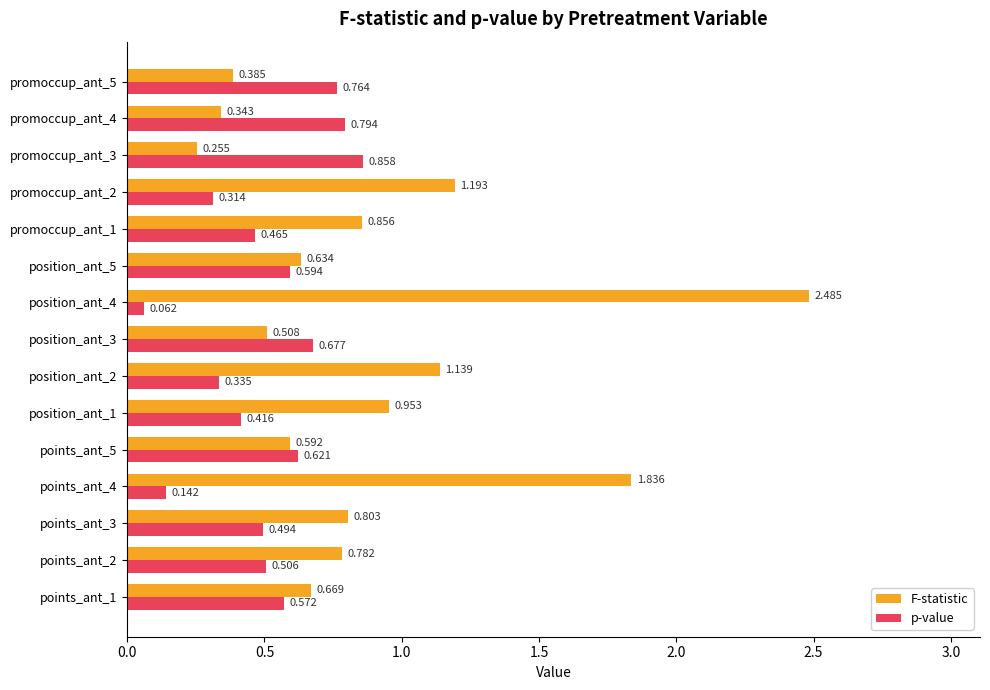

Which series has the largest total across all categories?

F-statistic